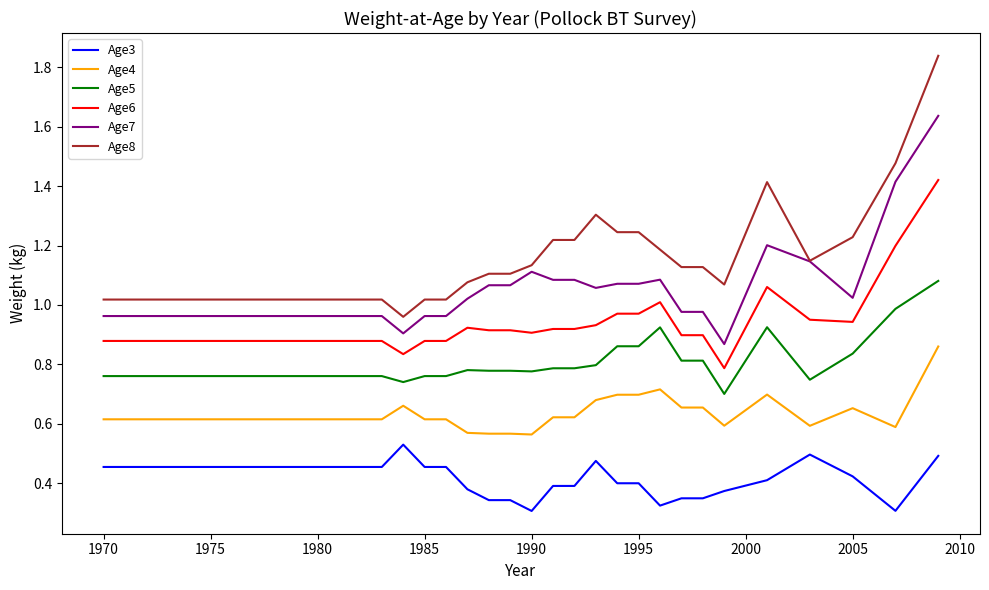

List the series in order of their peak value, highest first.

Age8, Age7, Age6, Age5, Age4, Age3